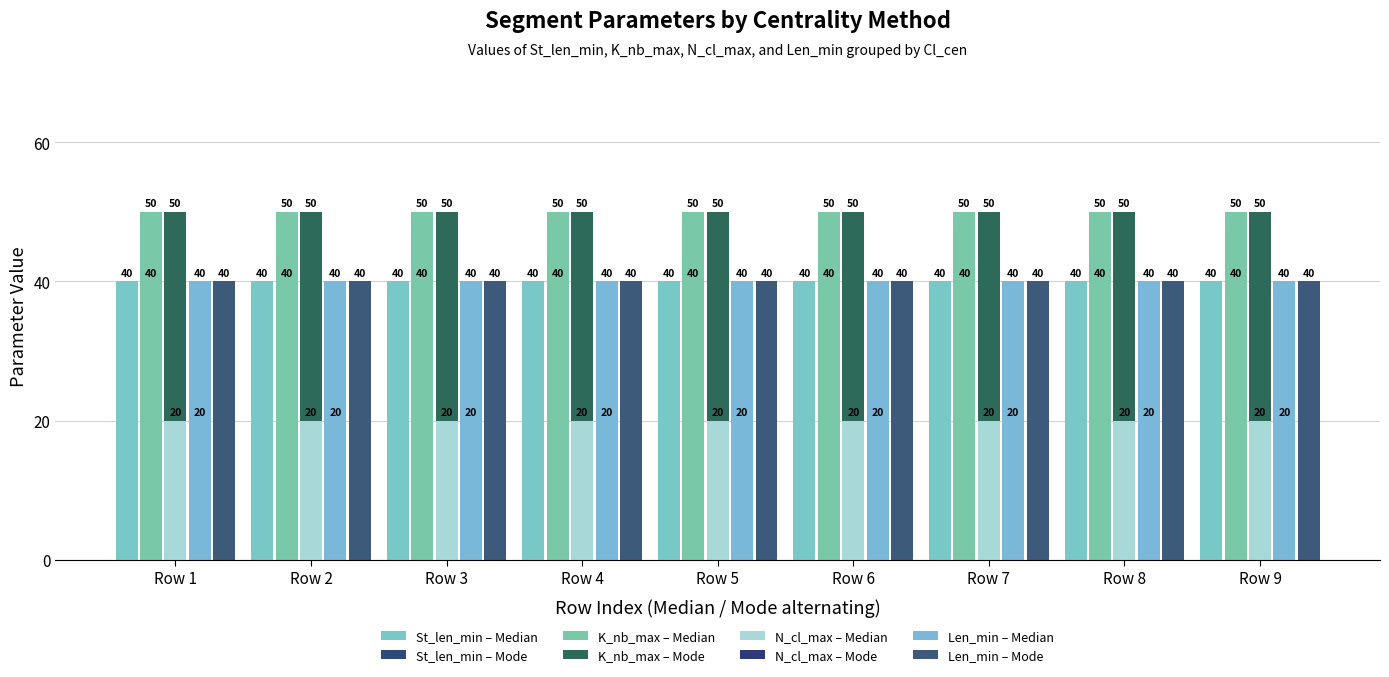

How many series are shown in this chart?

8